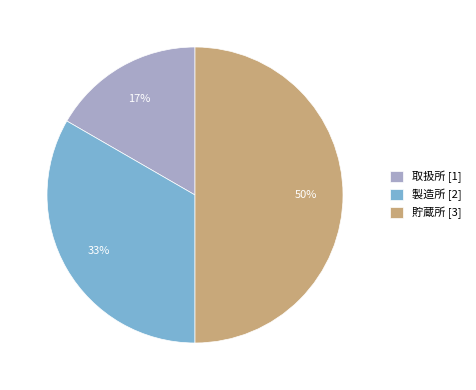

True or false: 貯蔵所 accounts for 50% of the total.

True